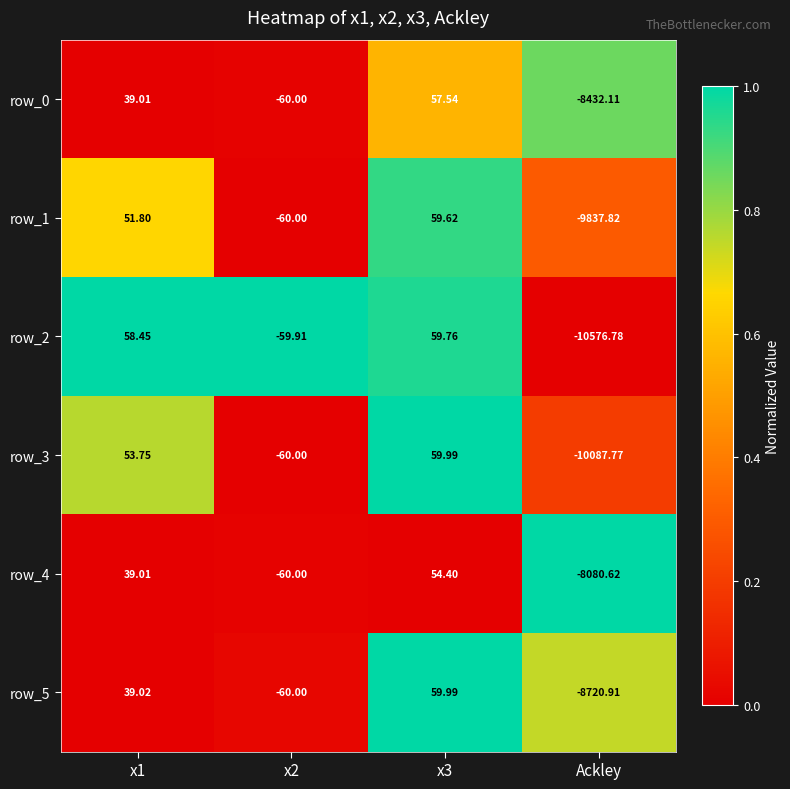

What is the sum of all row_3 values?

-10034.0